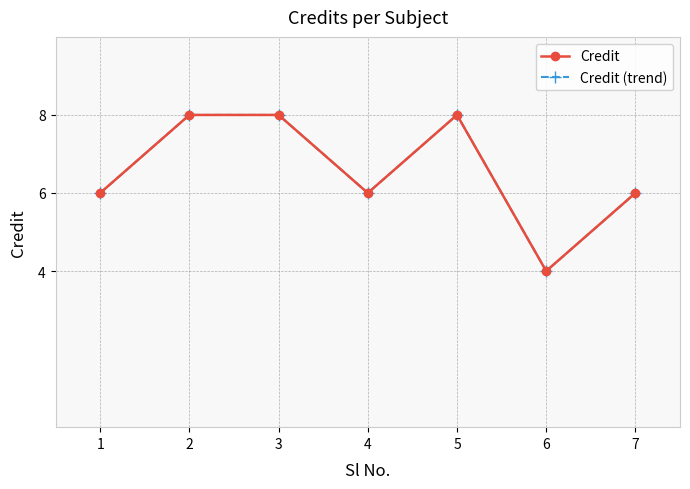

True or false: Credit and Credit (trend) intersect in this chart.

False